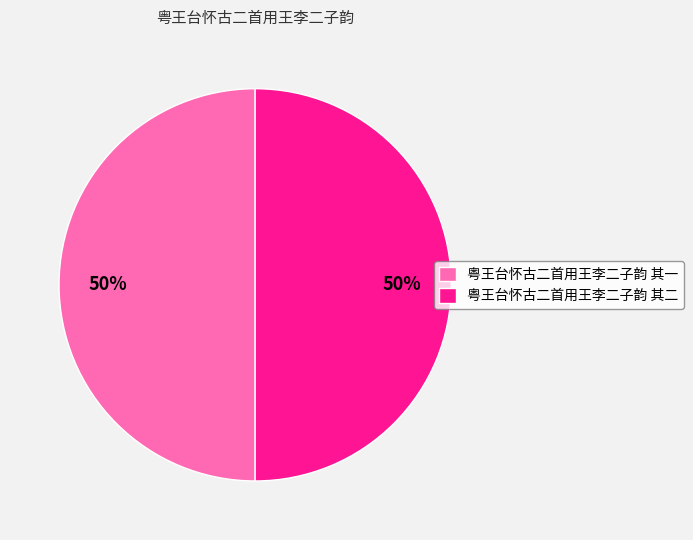

Do 粤王台怀古二首用王李二子韵 其一 and 粤王台怀古二首用王李二子韵 其二 together represent more than half of the pie?

Yes